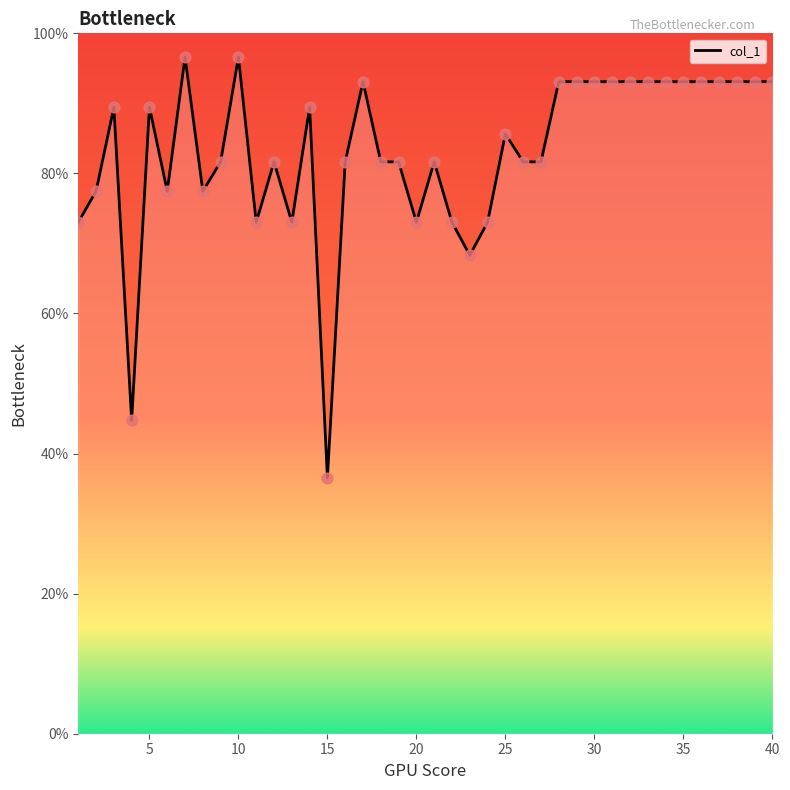

What is the minimum value shown in the chart?

36.5